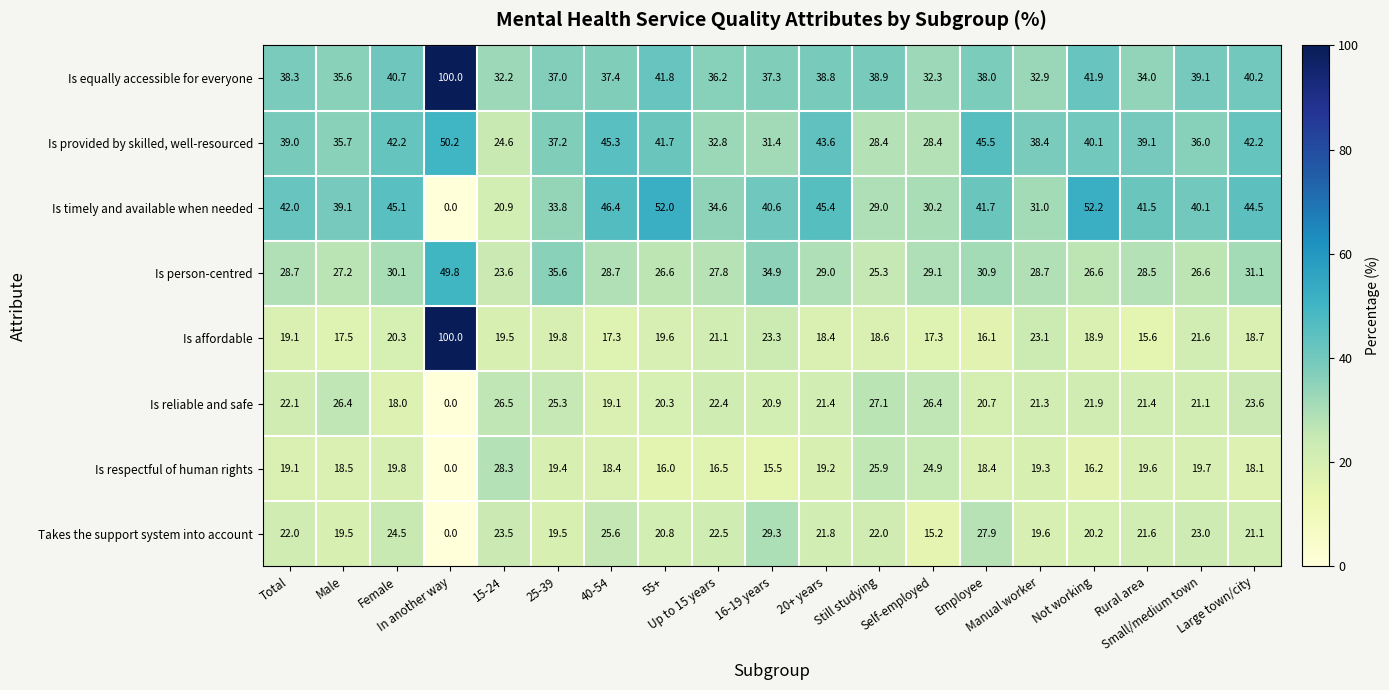

What is the minimum value for Is affordable?

15.6